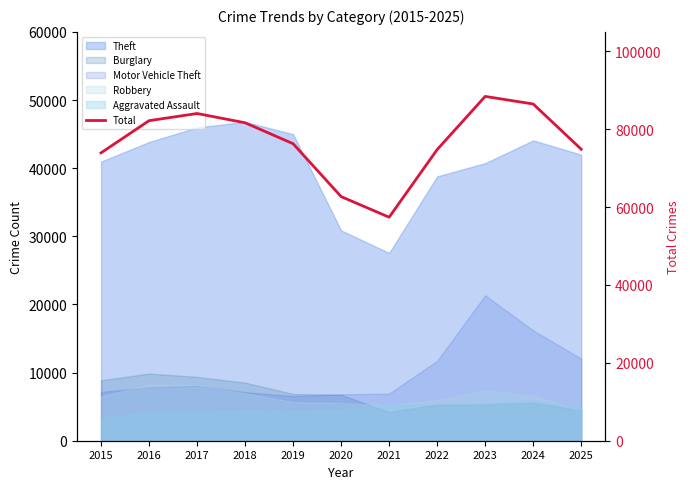

At which category does the data reach its first local valley?

2021